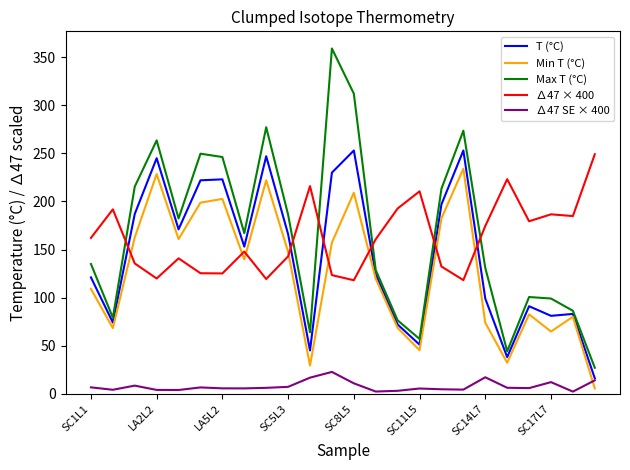

What is the minimum value for ∆47 SE × 400?

2.2